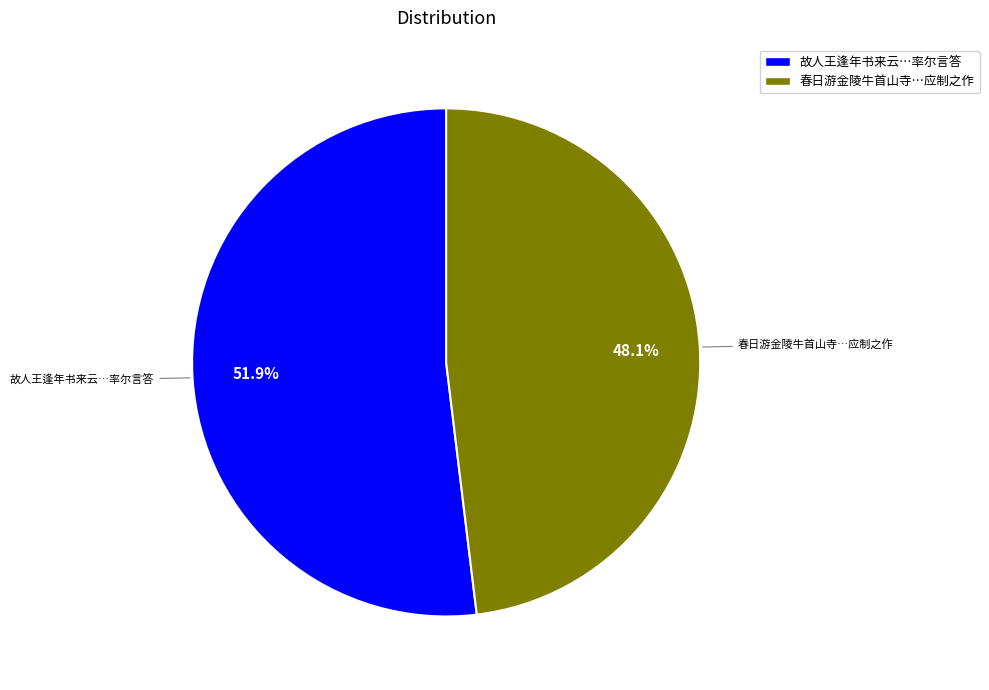

Which slice is the largest?

故人王逢年书来云…率尔言答